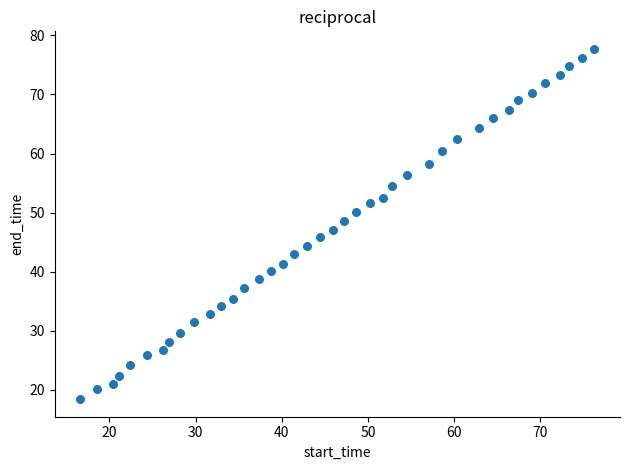

What is the range of Y values (max minus min)?

59.3